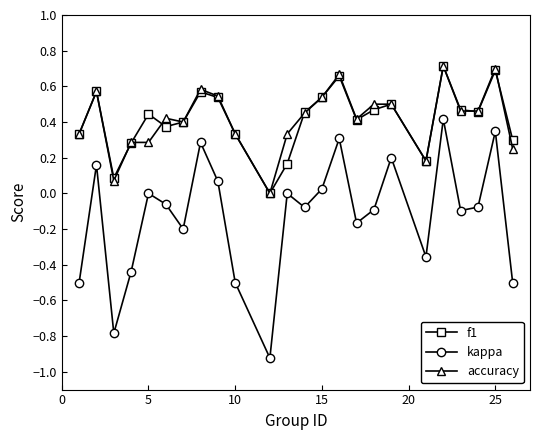

True or false: f1 and kappa intersect in this chart.

False